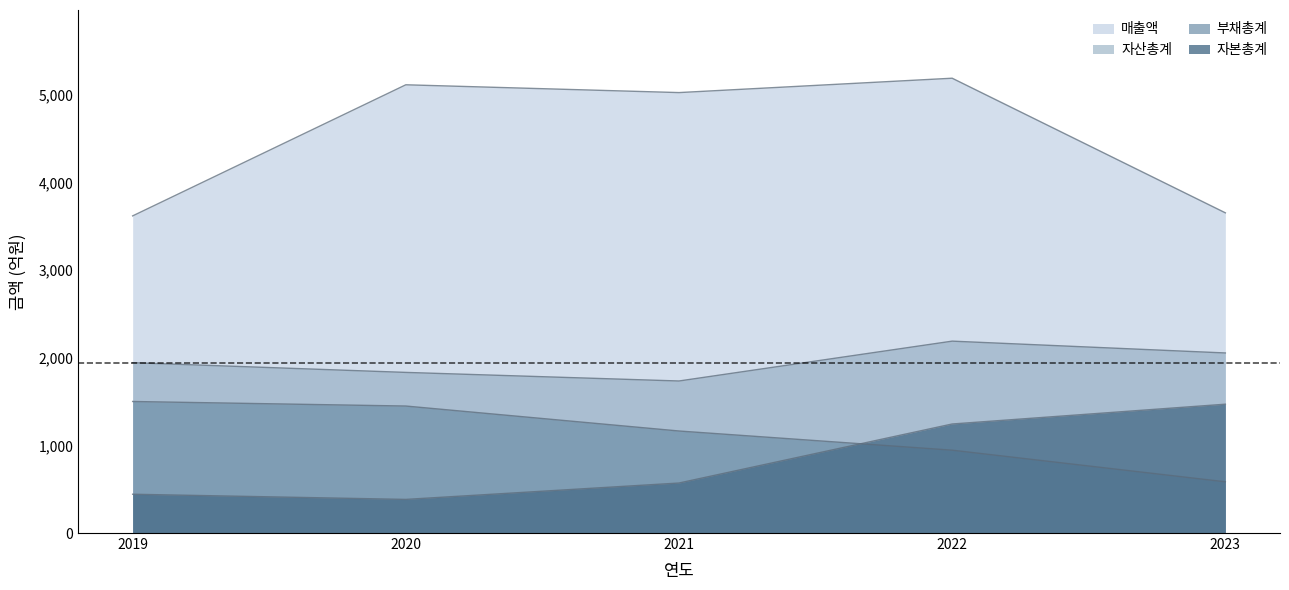

Which series has the largest range (max minus min)?

매출액